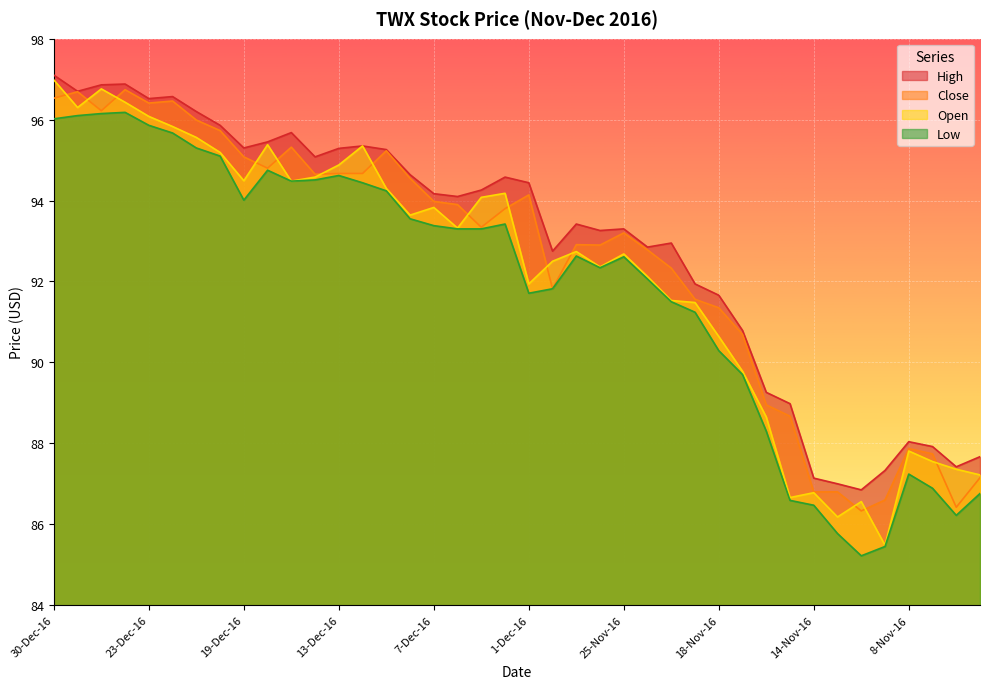

True or false: Low and Open cross at least once.

False